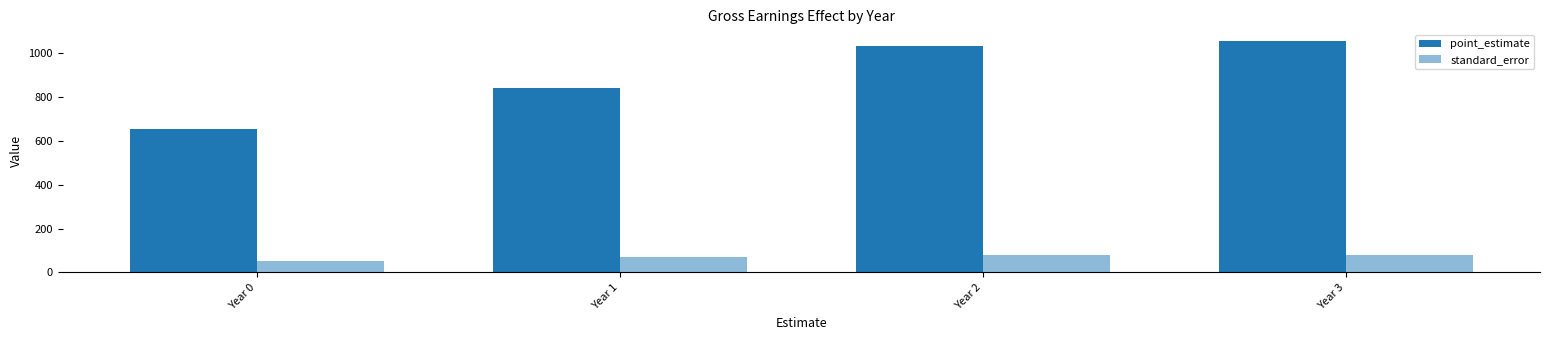

How many values in the standard_error series are below 77?

2